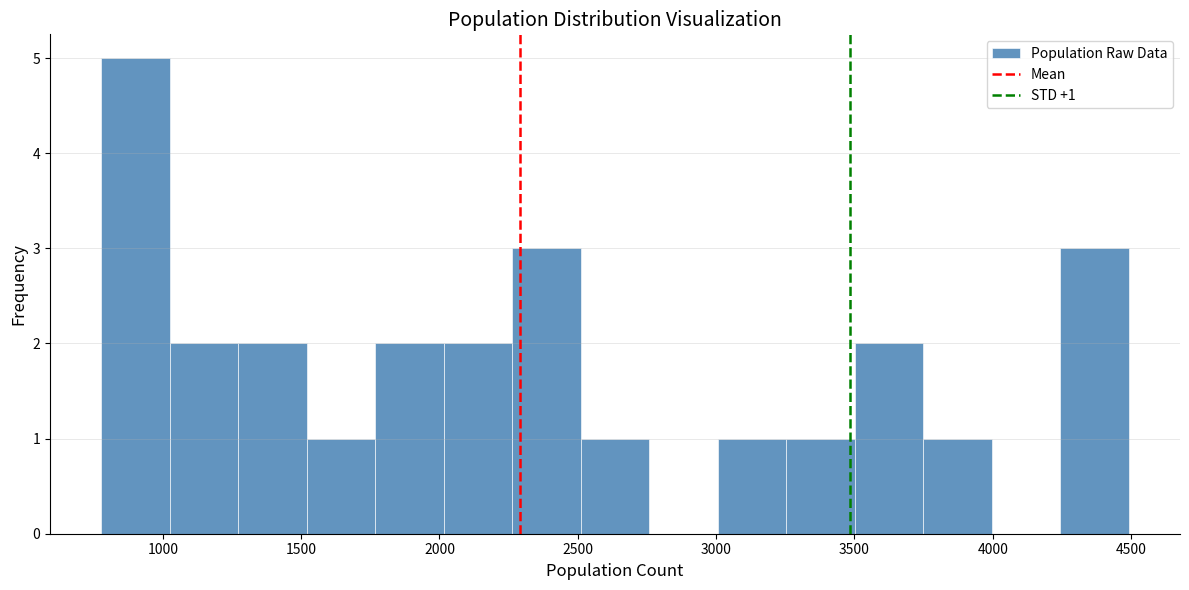

Which range on the x-axis has the tallest bar?

800 to 1050